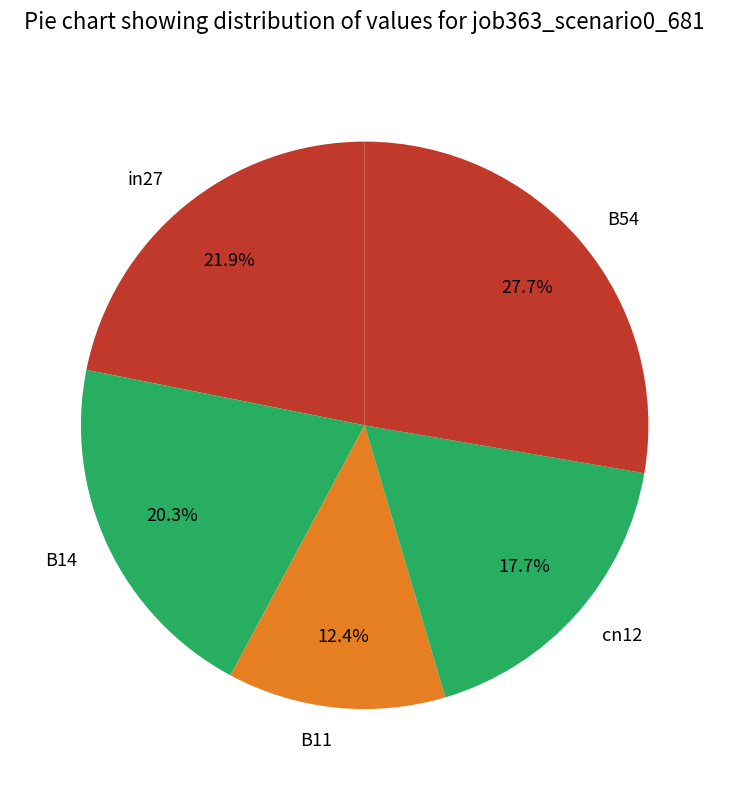

The B14 slice represents 8% of the pie. True or false?

False